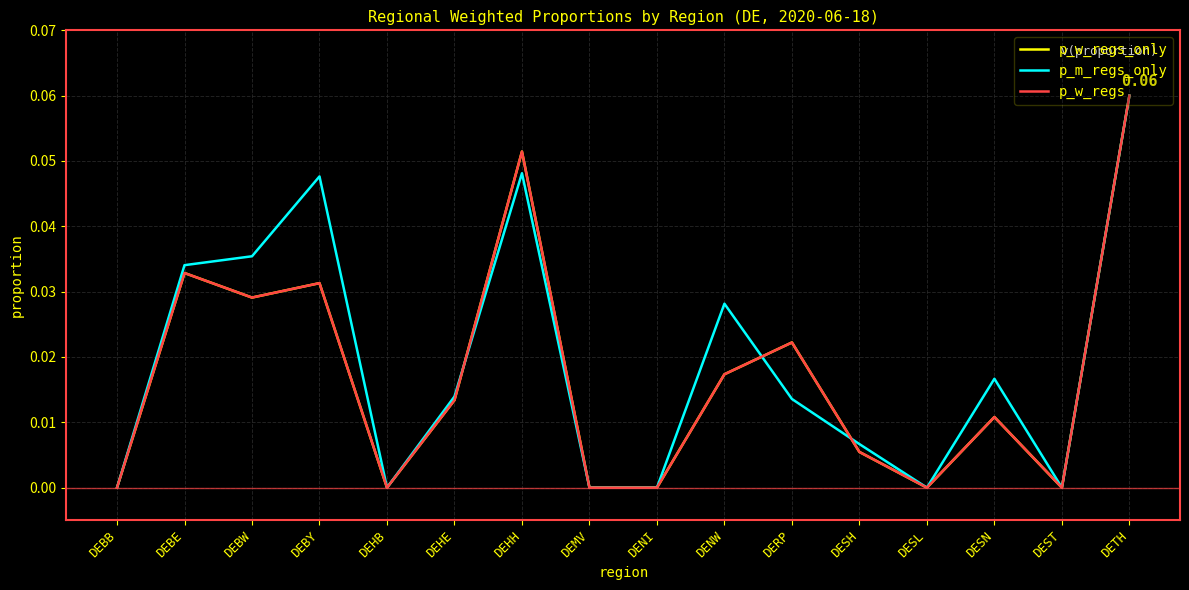

Does the chart display data point markers on the line(s)?

No